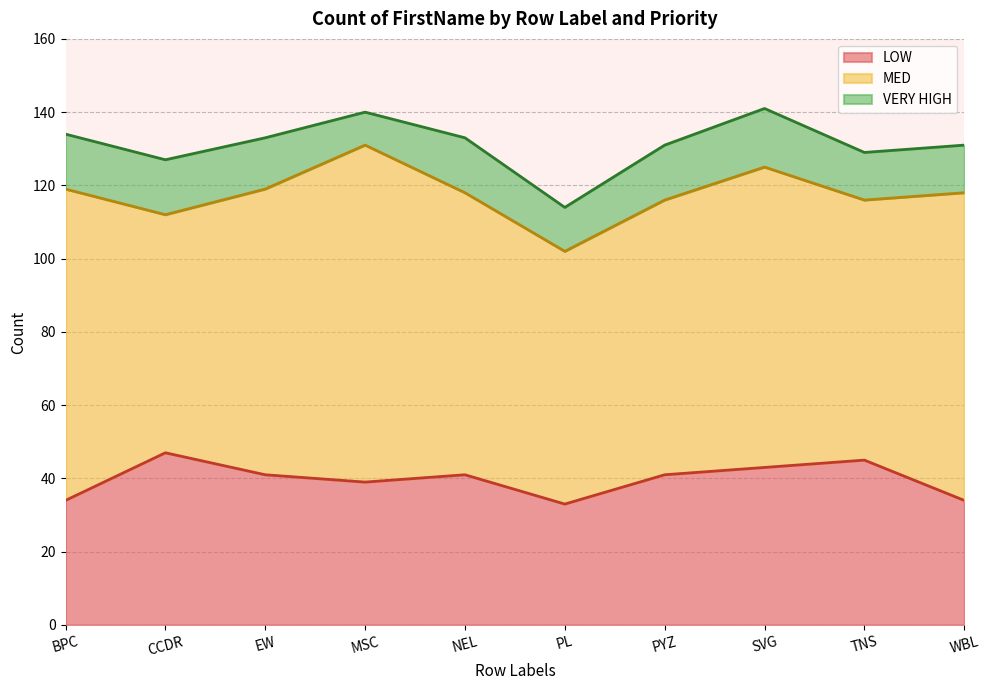

Is the value of LOW at SVG greater than the value of MED at WBL?

No